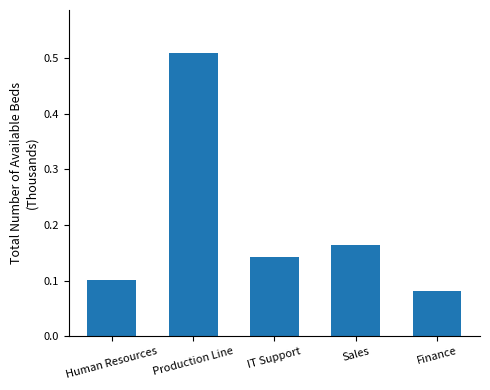

What is the label of the 4th bar from the right?

Production Line